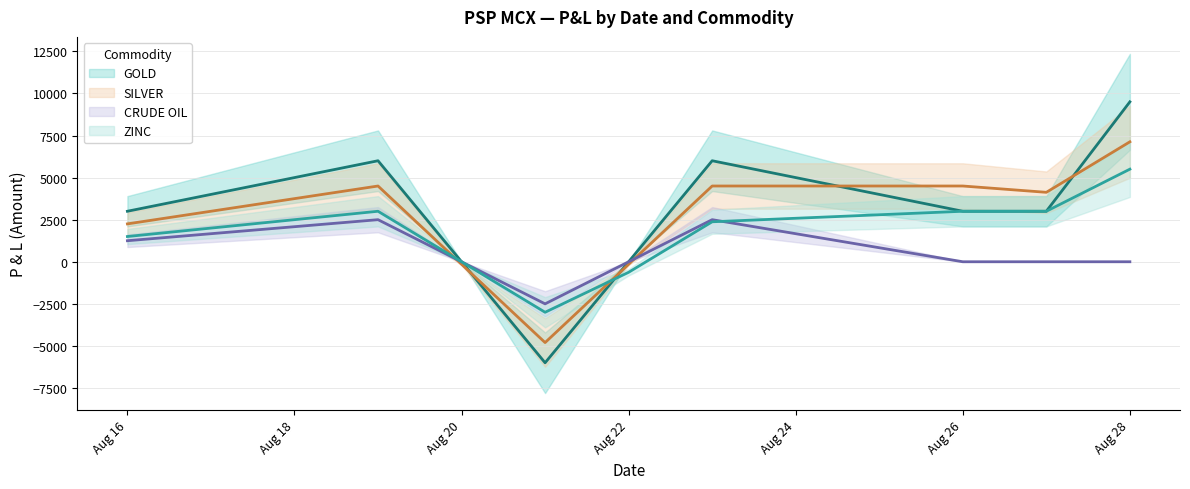

Does the chart have visible grid lines?

Yes